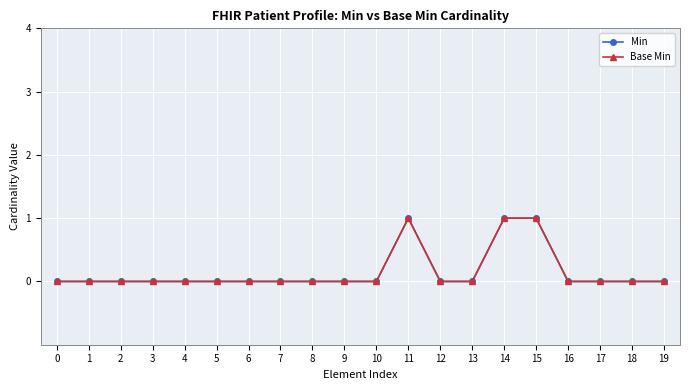

What is the maximum value for Base Min?

1